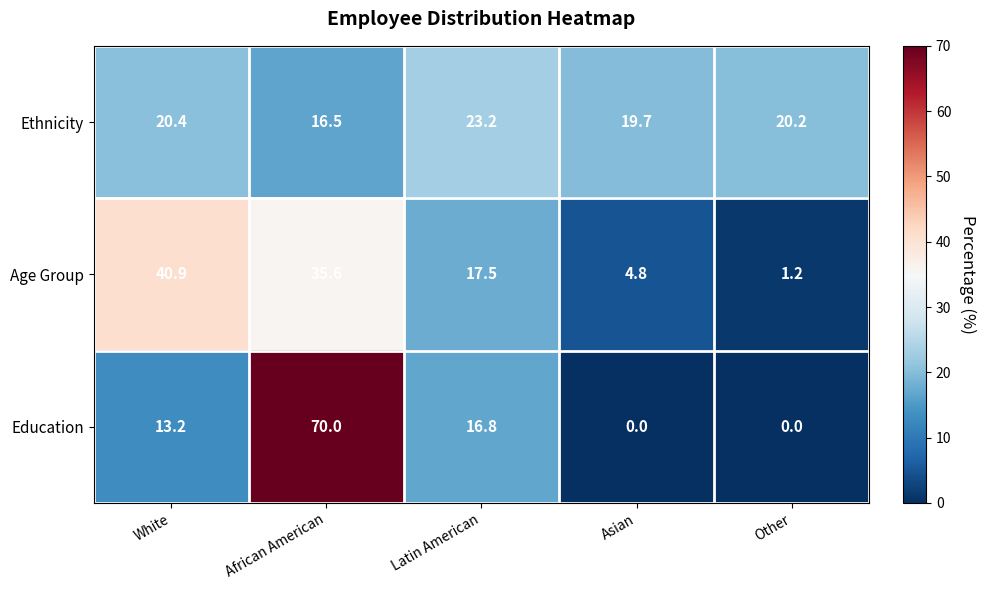

Which series changed the most between White and Latin American?

Age Group